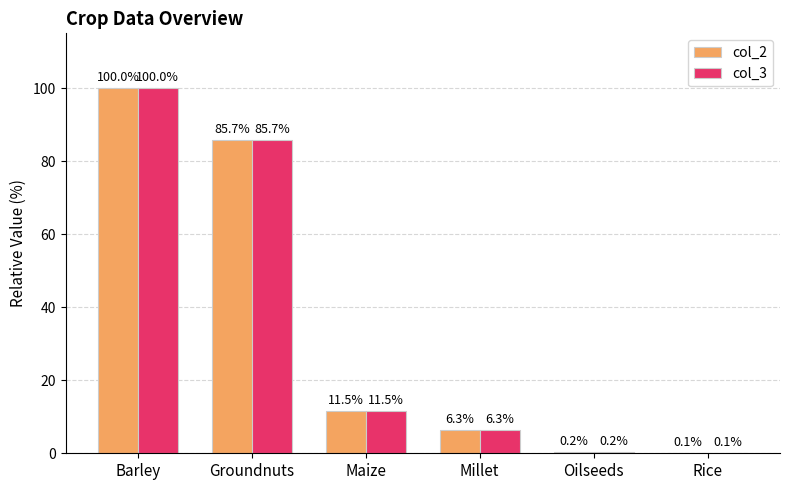

At which category is the sum across all series the highest?

Barley